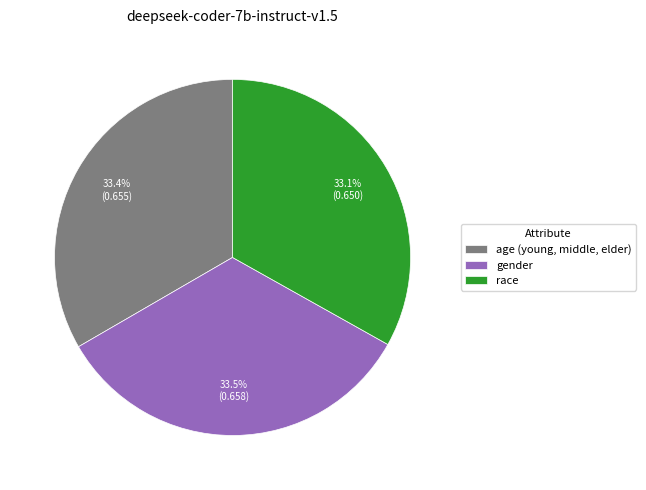

To the nearest percent, what is the average slice percentage?

33%